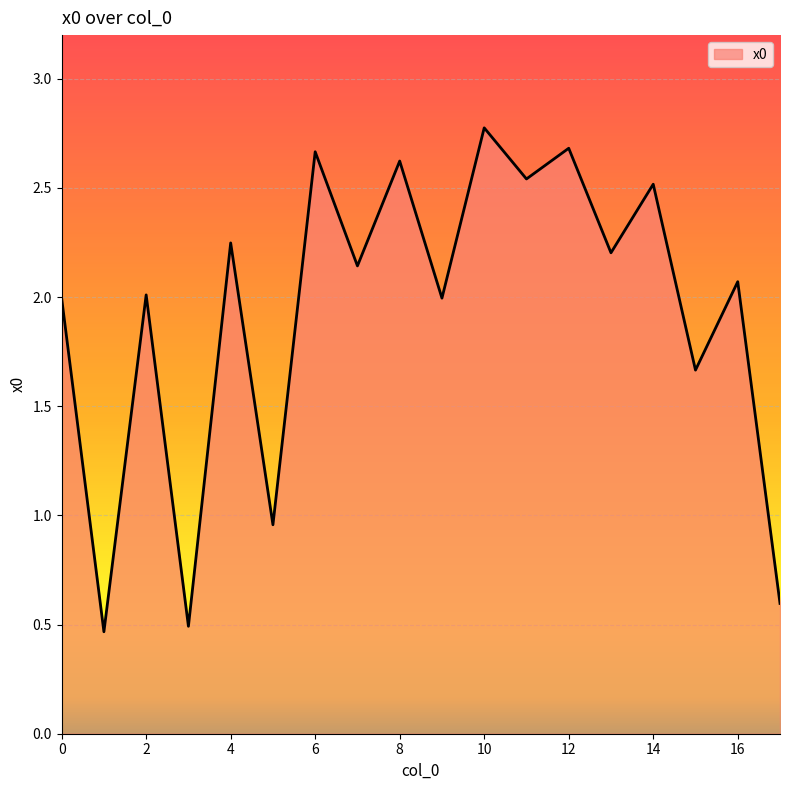

What is the difference between the maximum and minimum values?

2.3